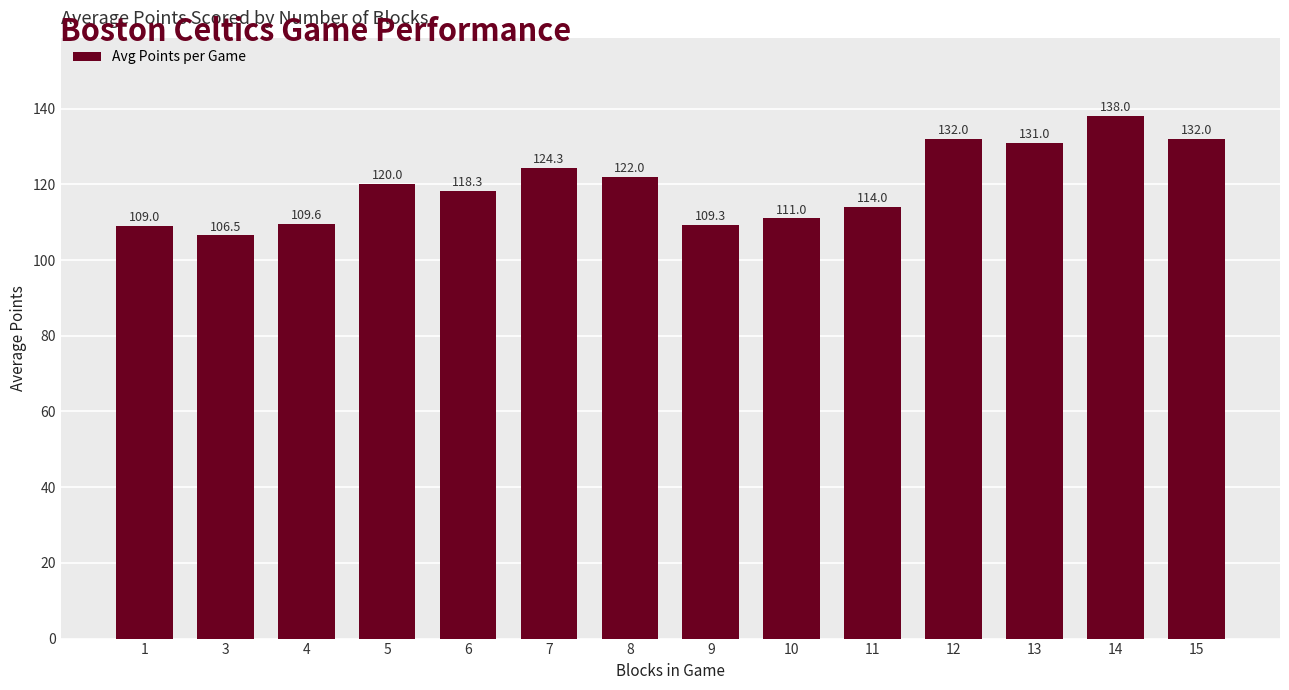

The chart shows a value of 54.7 at 10. True or false?

False